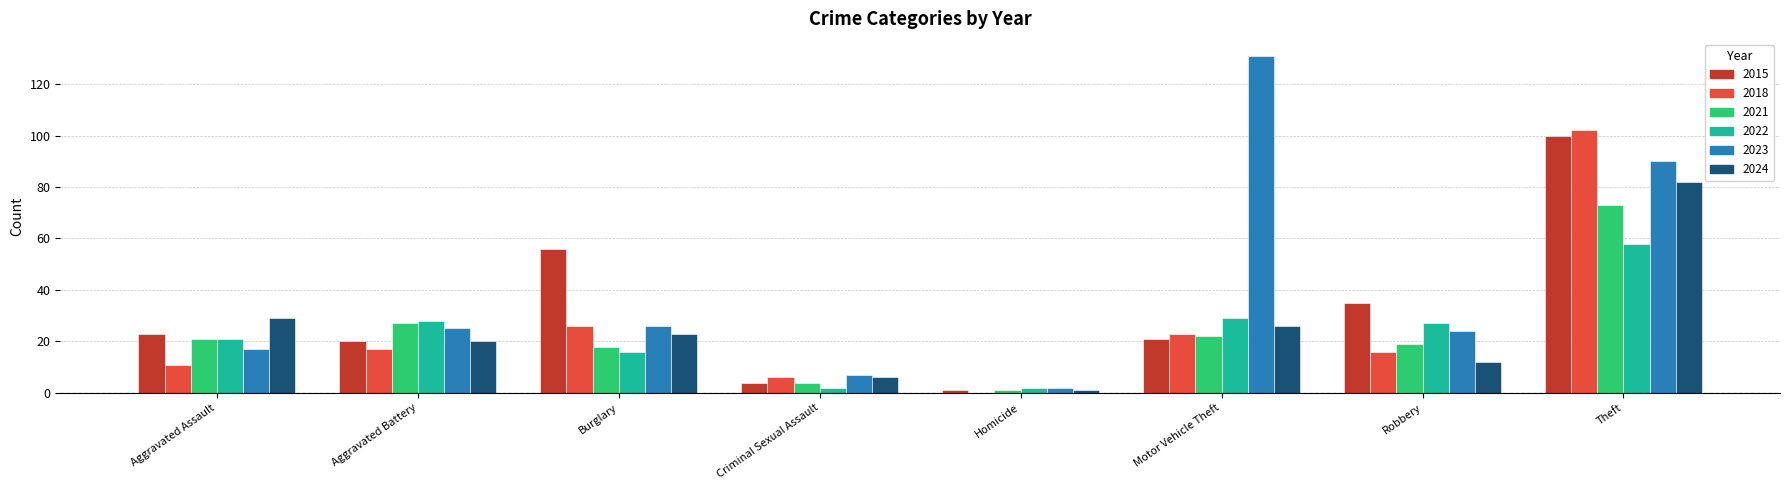

What are all the series names shown in the legend?

2015, 2018, 2021, 2022, 2023, 2024